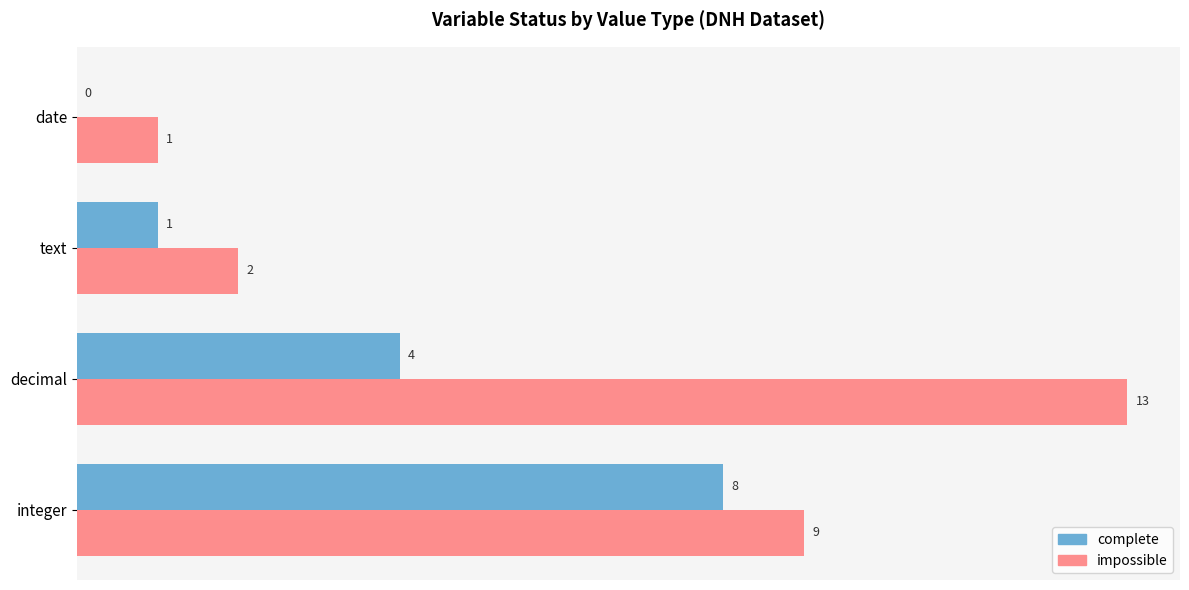

What is the sum of the complete values at integer and text?

9